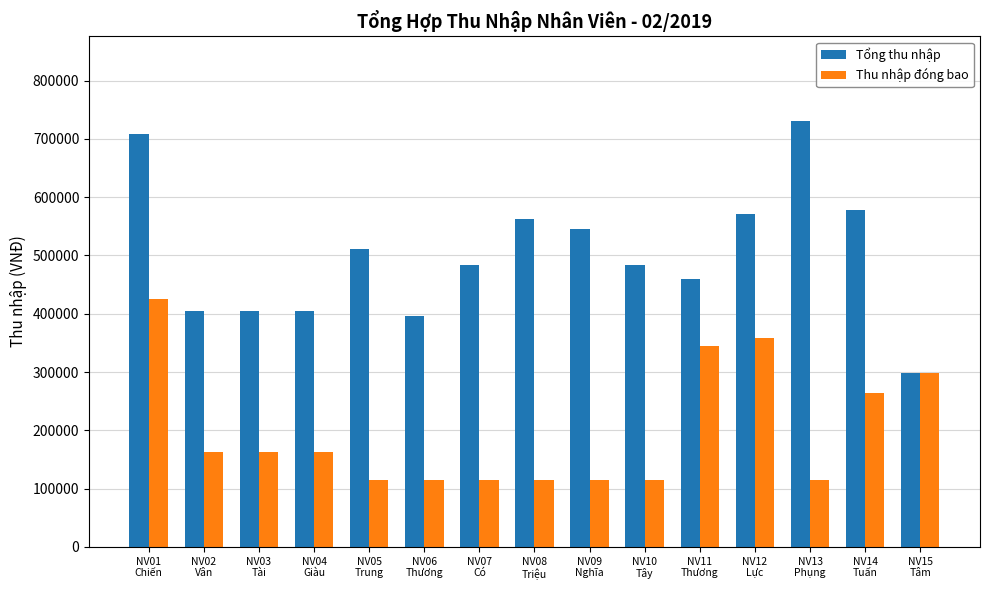

Reading left to right, extract all data points from this chart.

Tổng thu nhập: 707704.0	404004.7	404004.7	404004.7	511845.8	396674.9	484424.2	562925.5	545173.8	484424.2	460007.6	570487.4	729879.8	578755.9	297506.2
Thu nhập đóng bao: 425974.7	162276.1	162276.1	162276.1	114945.6	114945.6	114945.6	114945.6	114945.6	114945.6	344836.7	358359.7	114945.6	263698.6	297506.2